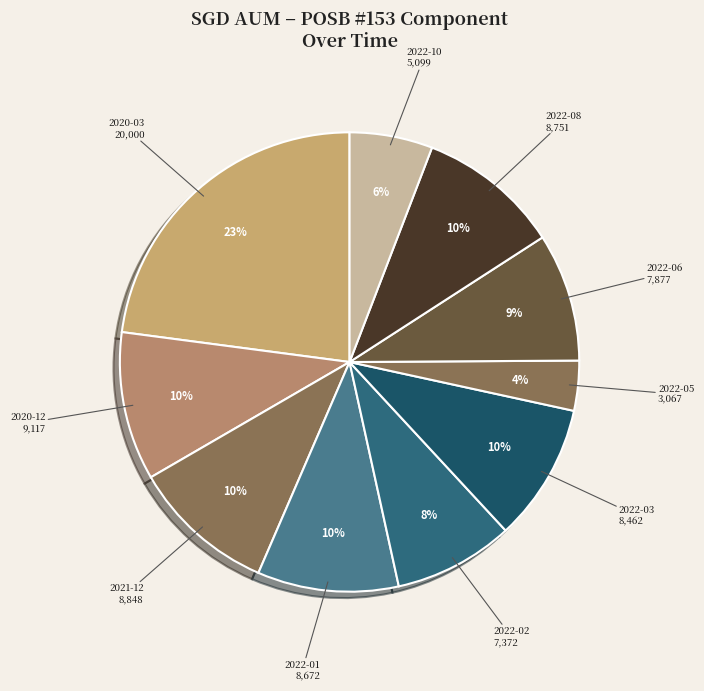

Approximately how many times larger is the value at 2022-08 compared to 2022-06?

1.1